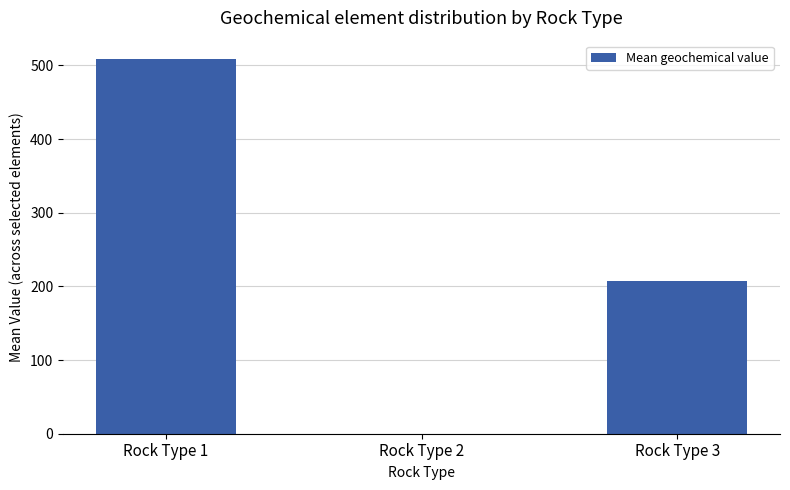

Count the number of values greater than 207.

2